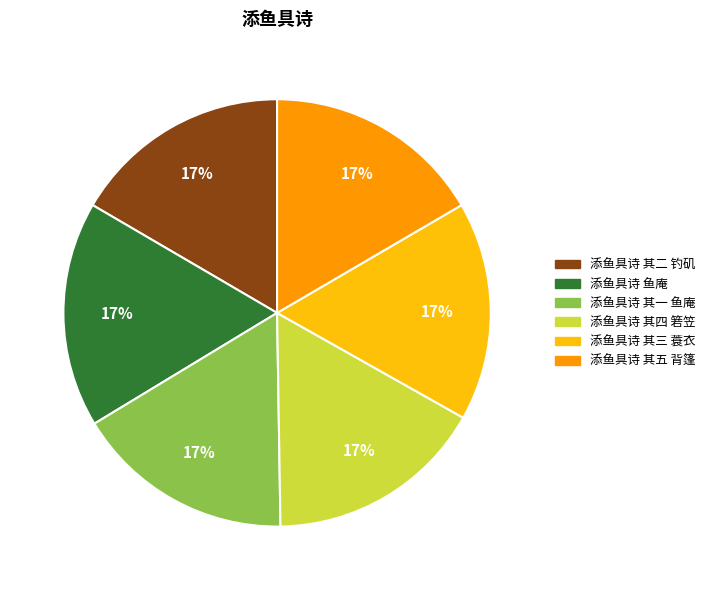

True or false: 添鱼具诗 其一 鱼庵 accounts for 23% of the total.

False